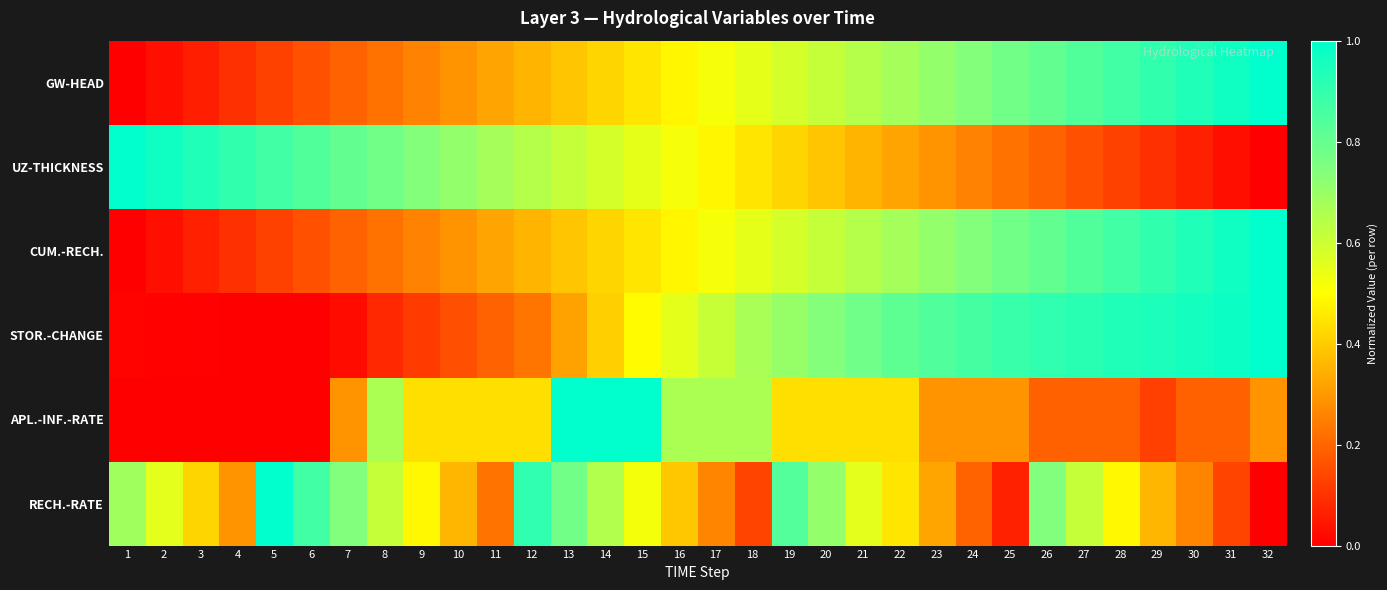

Which series has the largest range (max minus min)?

GW-HEAD